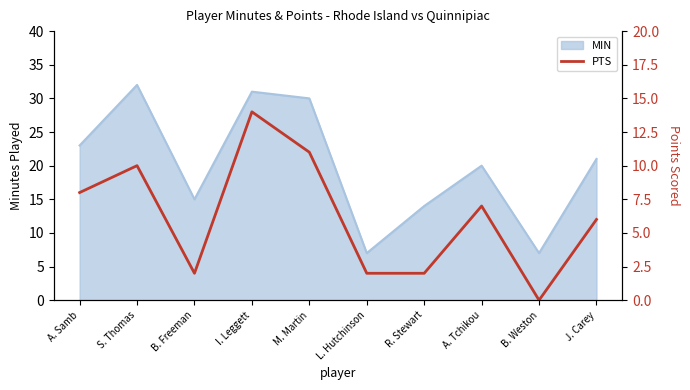

At which label does MIN reach its peak?

S. Thomas